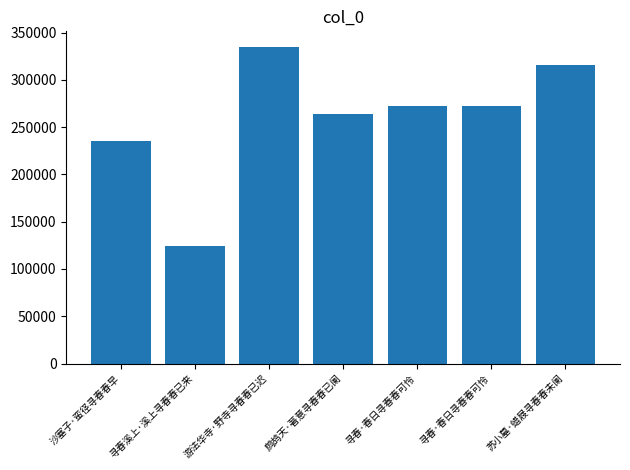

Count the number of data series in this chart.

1